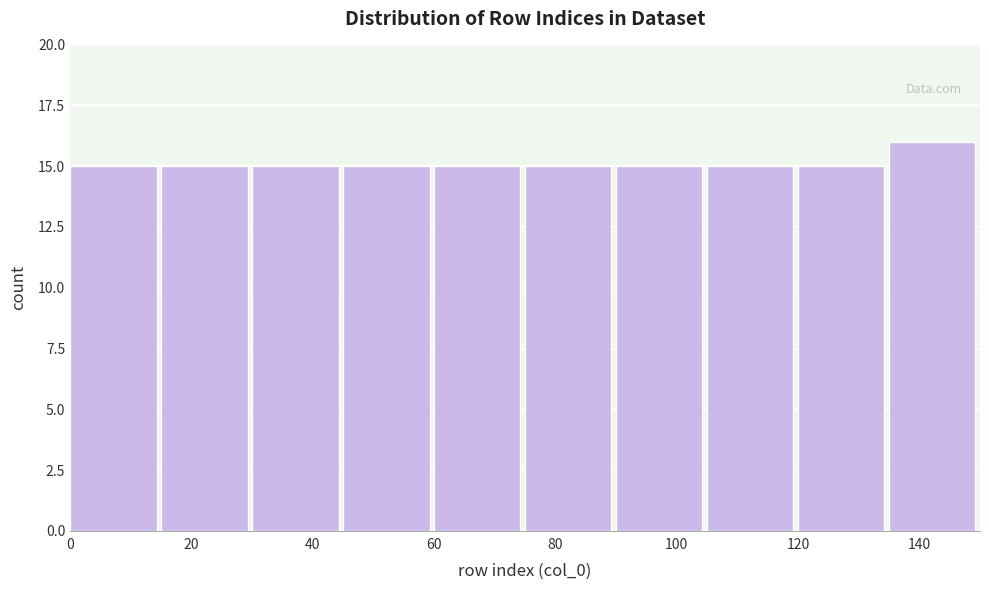

Reading left to right, list every bar in this chart as the range it spans on the x-axis followed by its height. Neither the bar edges nor the heights are printed on the chart, so give them approximately, as read against the axes.

0 to 15: 15
15 to 30: 15
30 to 45: 15
45 to 60: 15
60 to 75: 15
75 to 90: 15
90 to 105: 15
105 to 120: 15
120 to 135: 15
135 to 150: 16